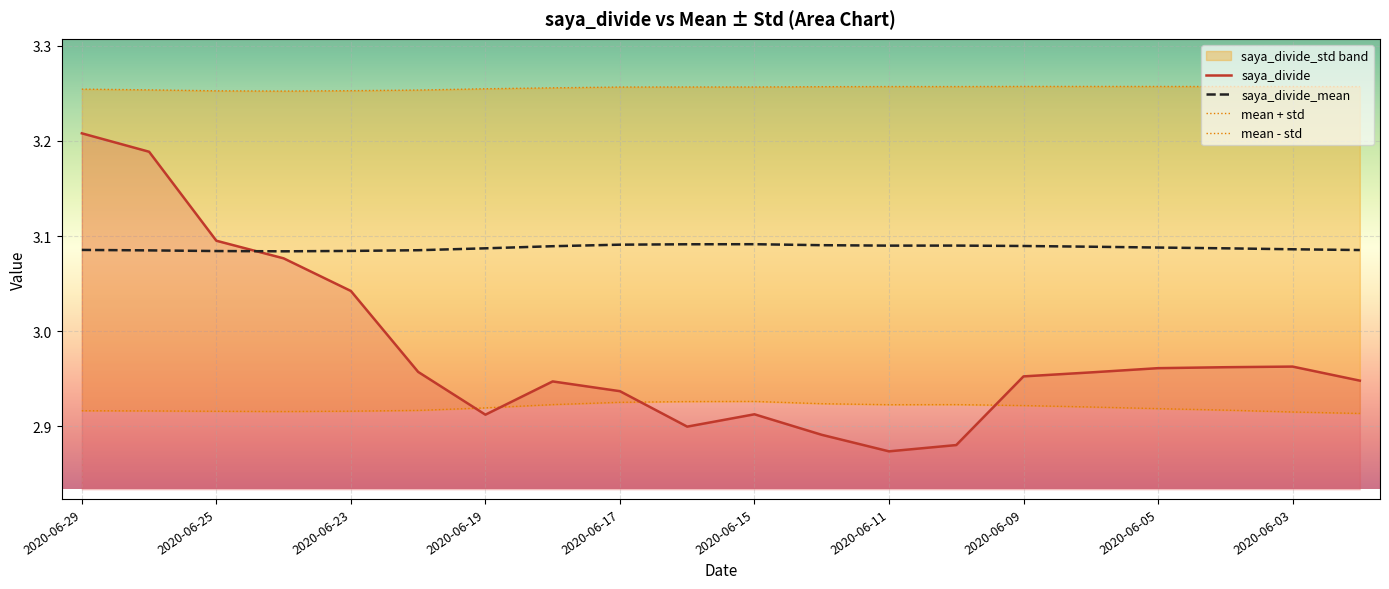

How many intersections are there between saya_divide and saya_divide_mean?

1